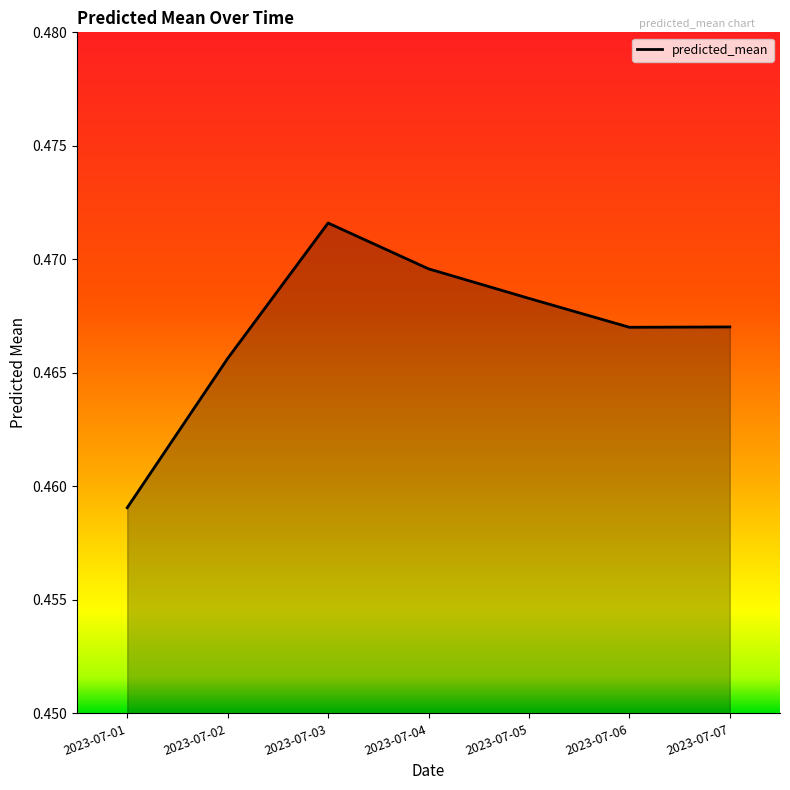

How many distinct data groups are displayed?

1